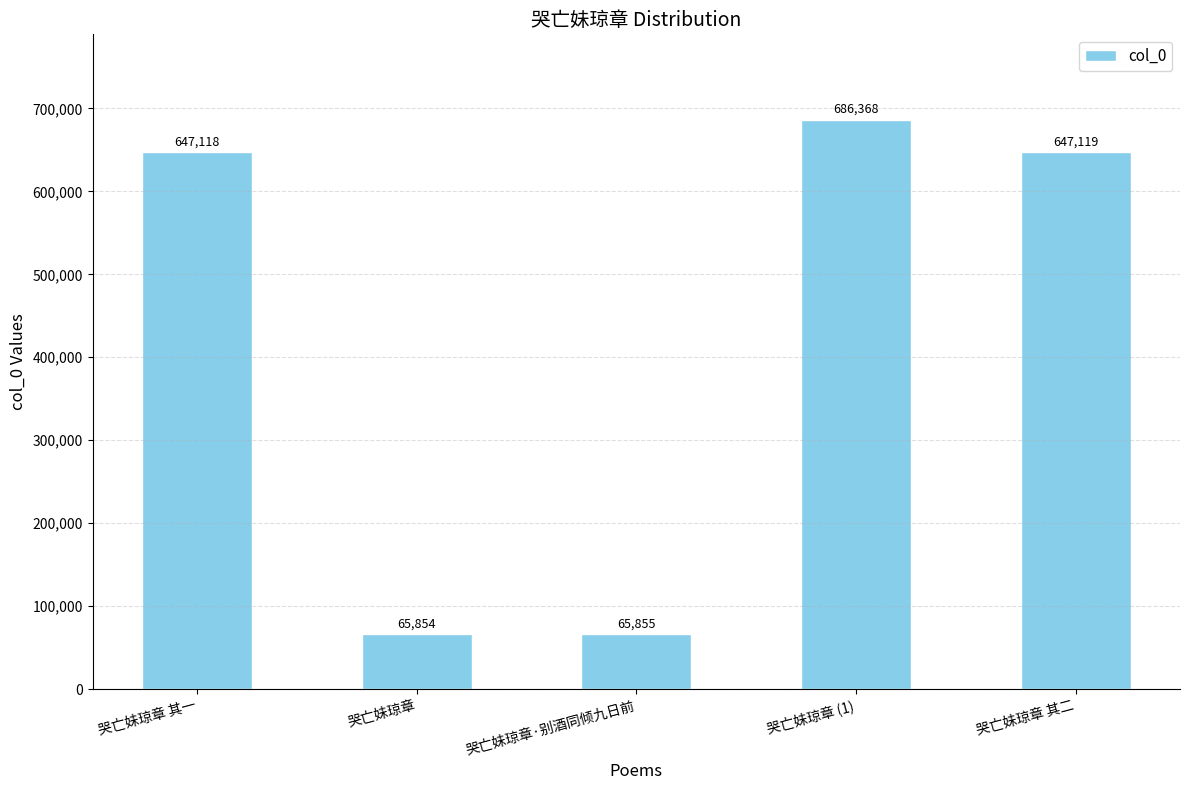

What is the sum of the values at 哭亡妹琼章 其二 and 哭亡妹琼章 (1)?

1333487